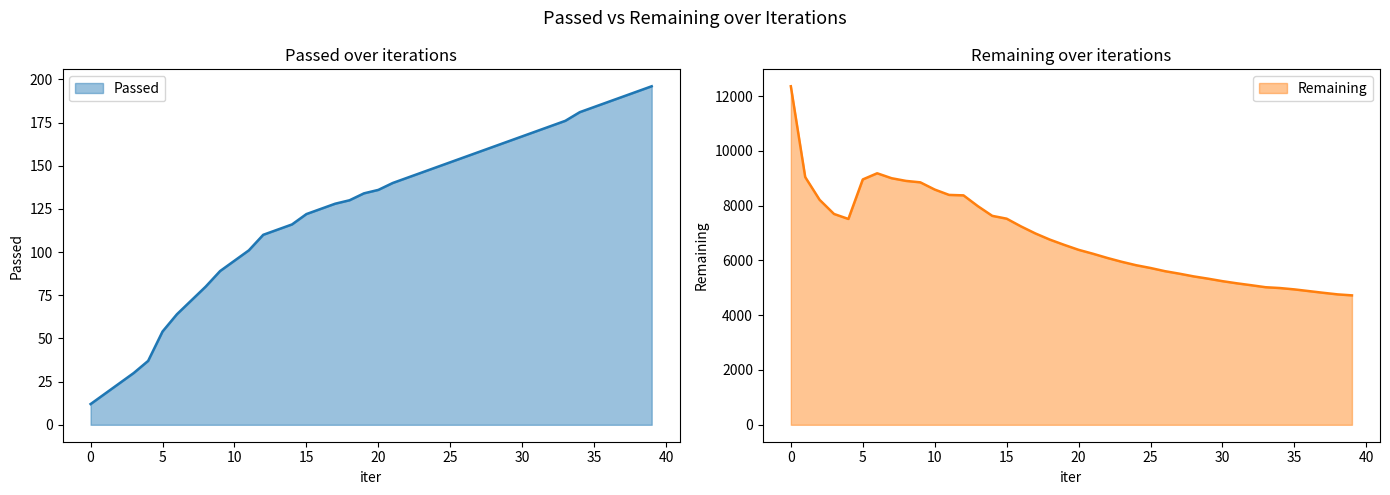

True or false: Passed and Remaining cross at least once.

False